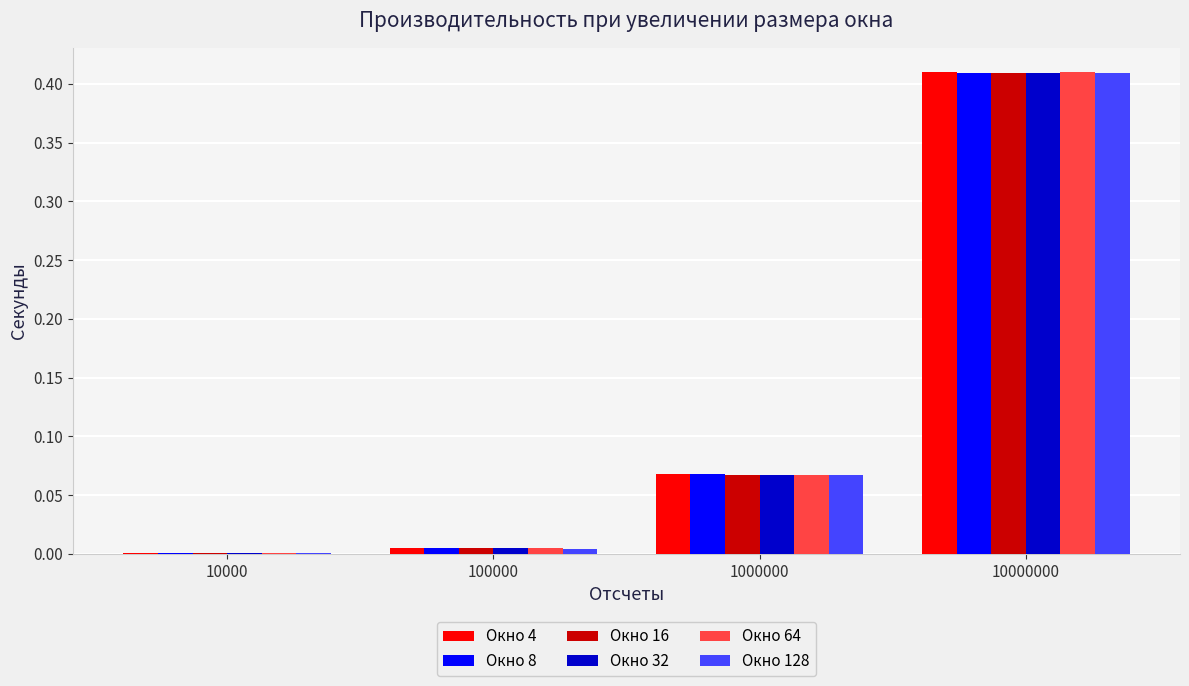

At which category is the sum across all series the highest?

10000000